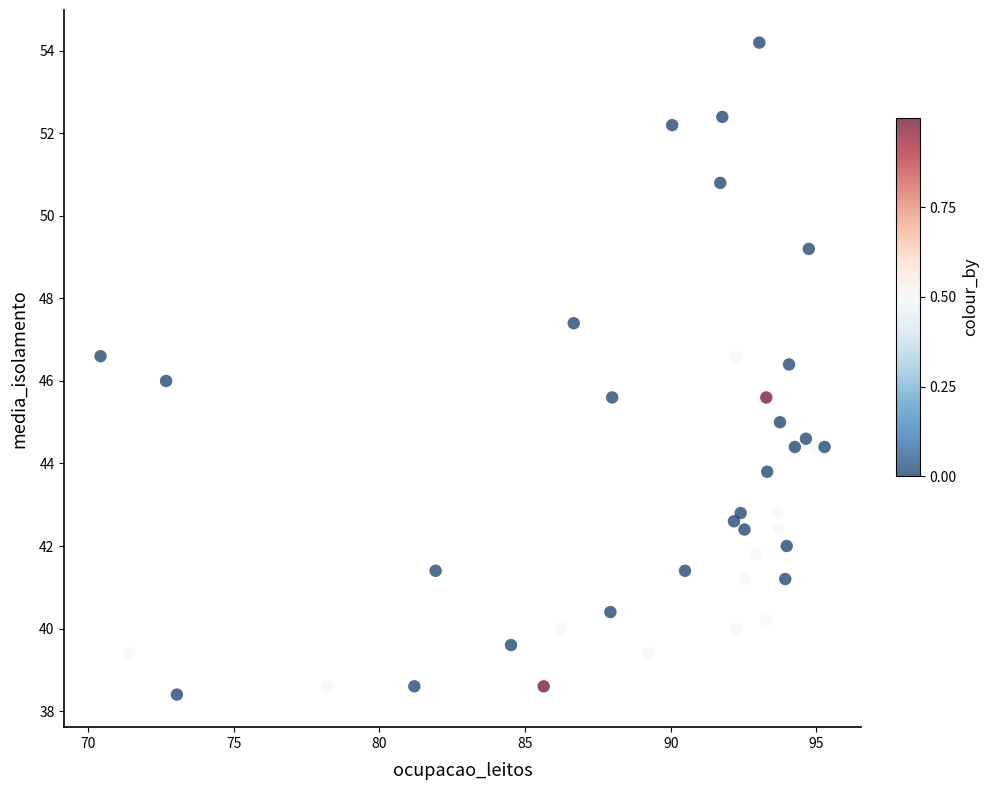

What is the range of Y values (max minus min)?

15.8